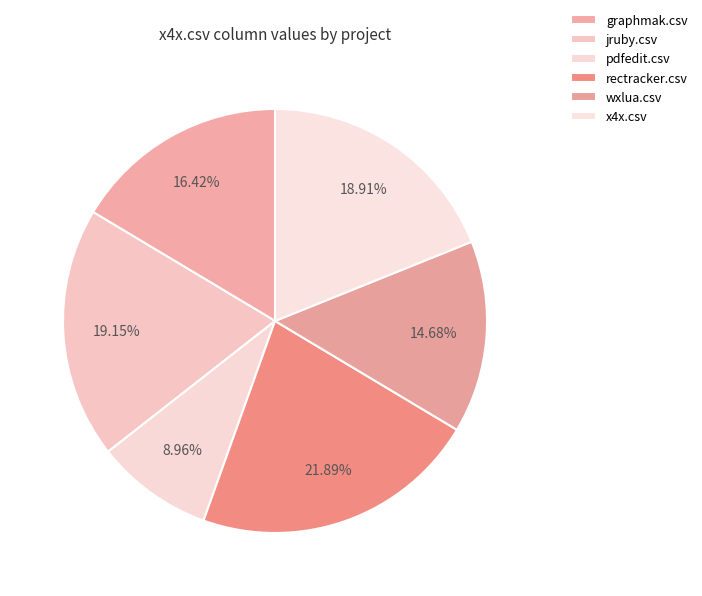

How many slices are in this pie chart?

6